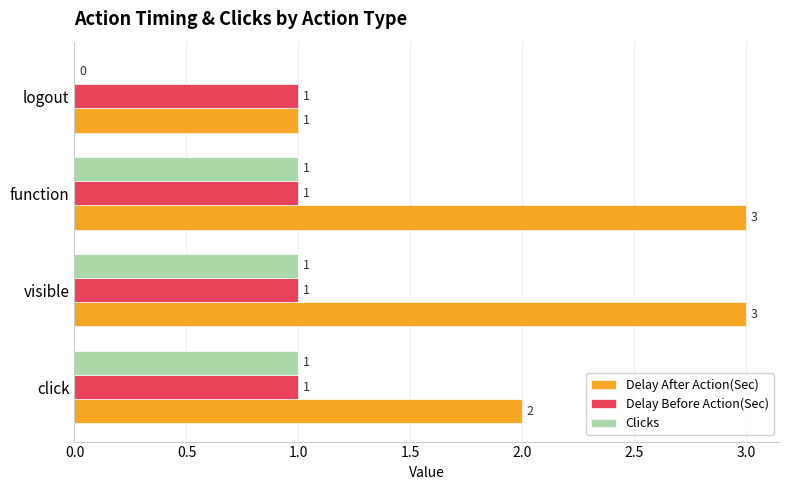

Is the value of Delay After Action(Sec) at function greater than the value of Delay Before Action(Sec) at logout?

Yes